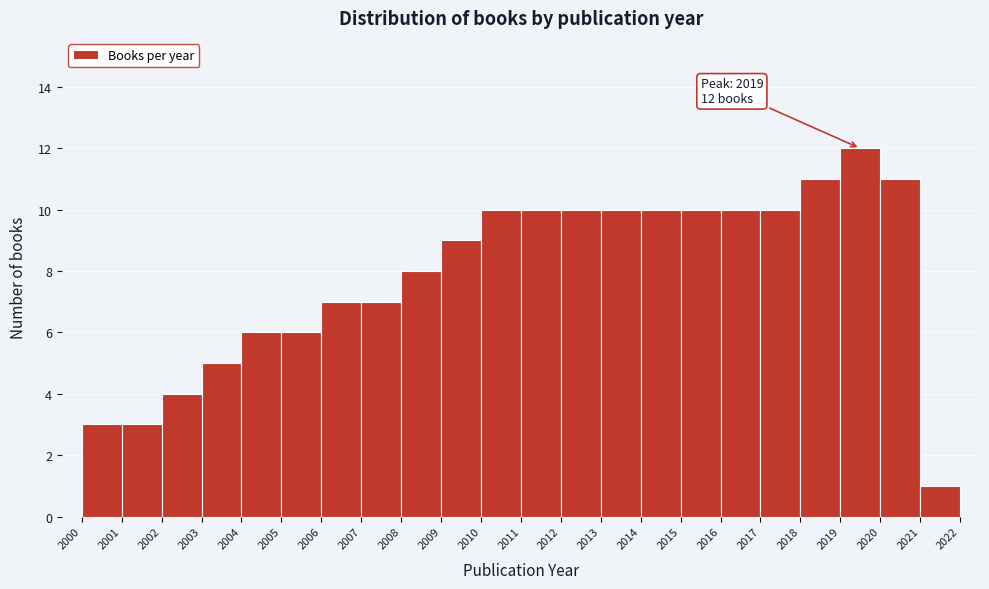

Over which range of the x-axis is the bar tallest?

2019 to 2020